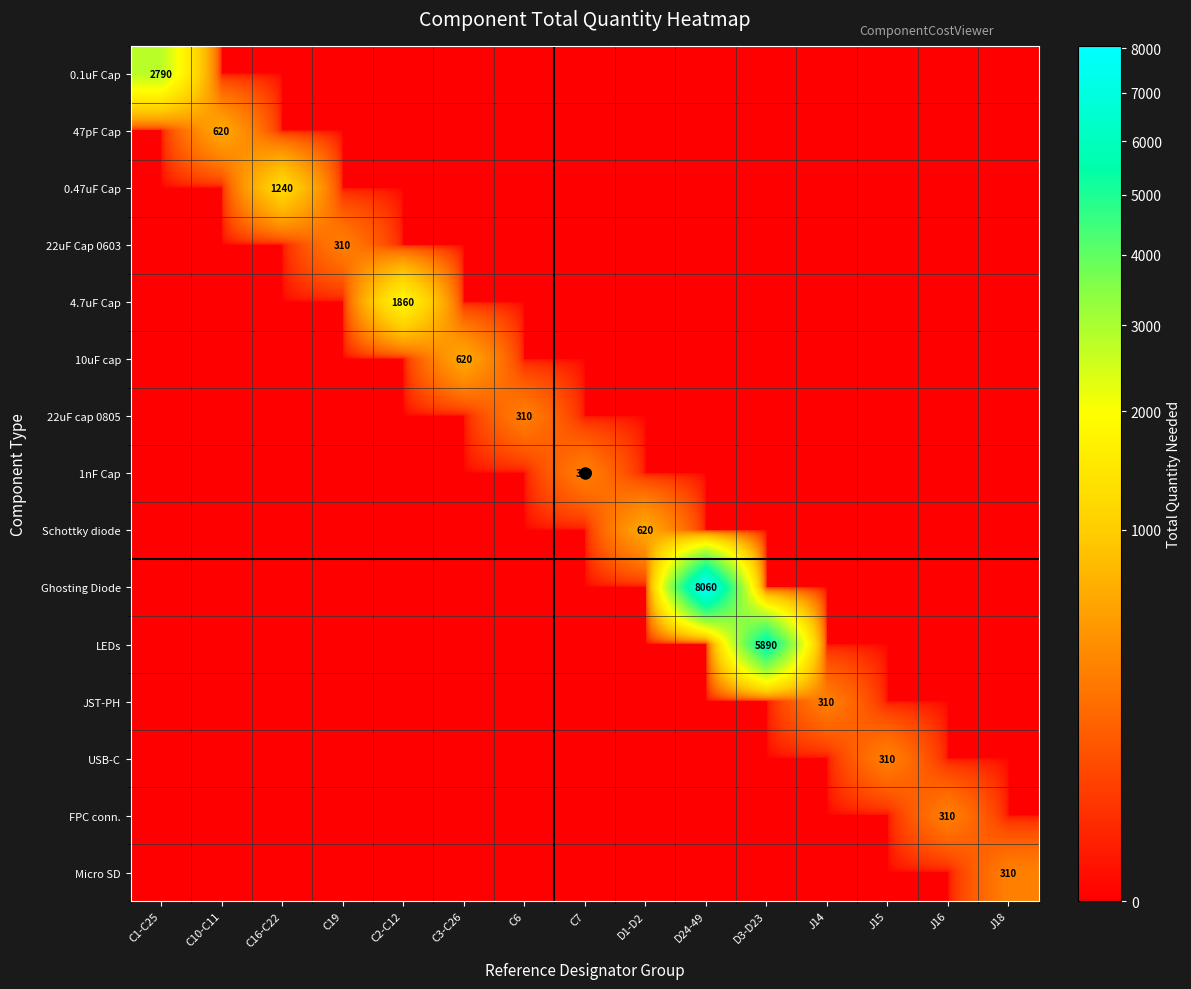

Which category has the lowest value across all series?

C10-C11